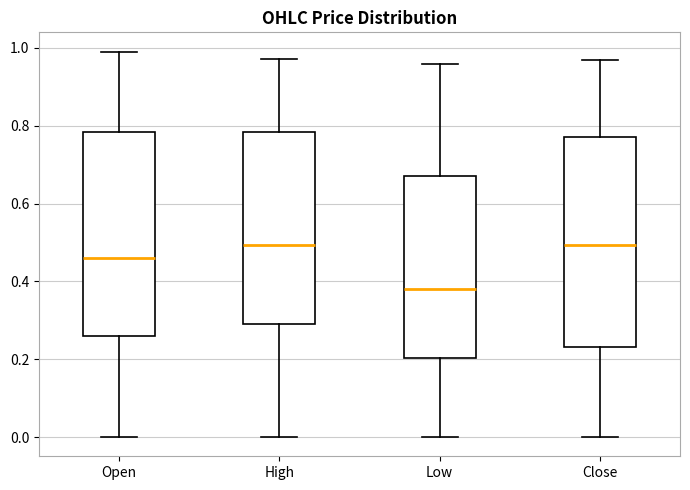

Reading left to right, transcribe this box plot: for each box, give where its median line is, the range the box spans, and where its two whiskers end, as read against the y-axis. The values are not printed on the chart, so give them approximately, as read against the axis.

Open: median 0.46, box 0.26 to 0.78, whiskers 0.00 to 1.00
High: median 0.50, box 0.30 to 0.78, whiskers 0.00 to 0.98
Low: median 0.38, box 0.20 to 0.68, whiskers 0.00 to 0.96
Close: median 0.50, box 0.24 to 0.78, whiskers 0.00 to 0.96